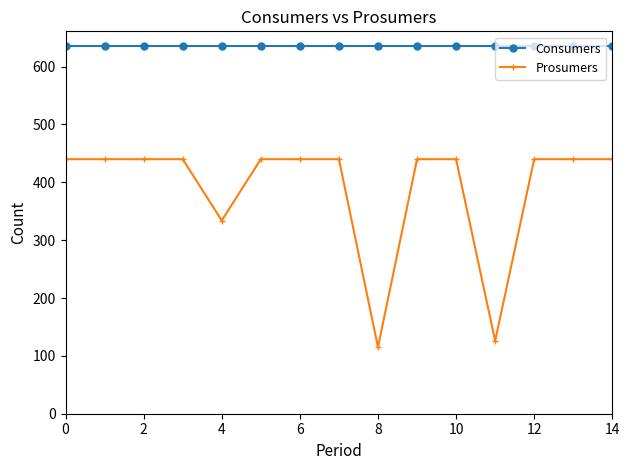

Rank the series by their maximum value, from lowest to highest.

Prosumers, Consumers